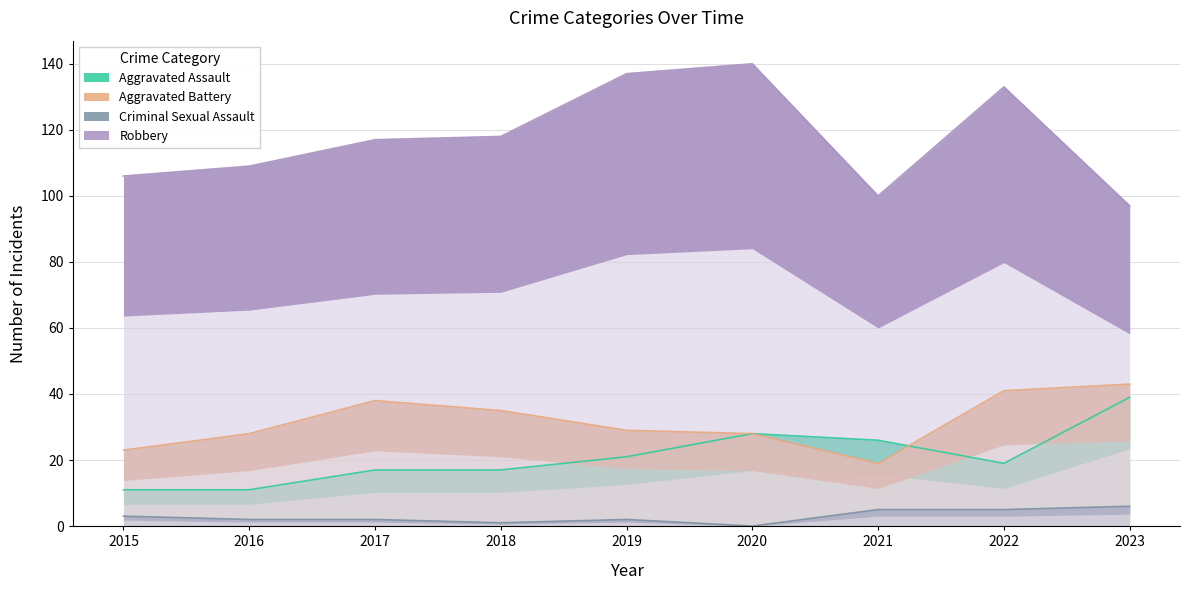

Which series changed the most between 2015 and 2023?

Aggravated Assault